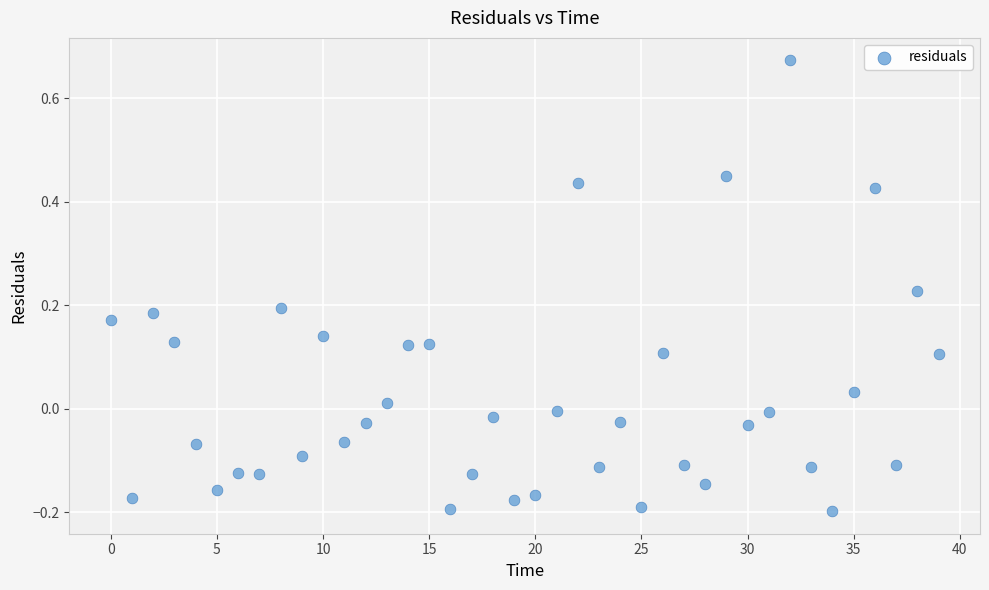

What is the range of Y values (max minus min)?

0.9